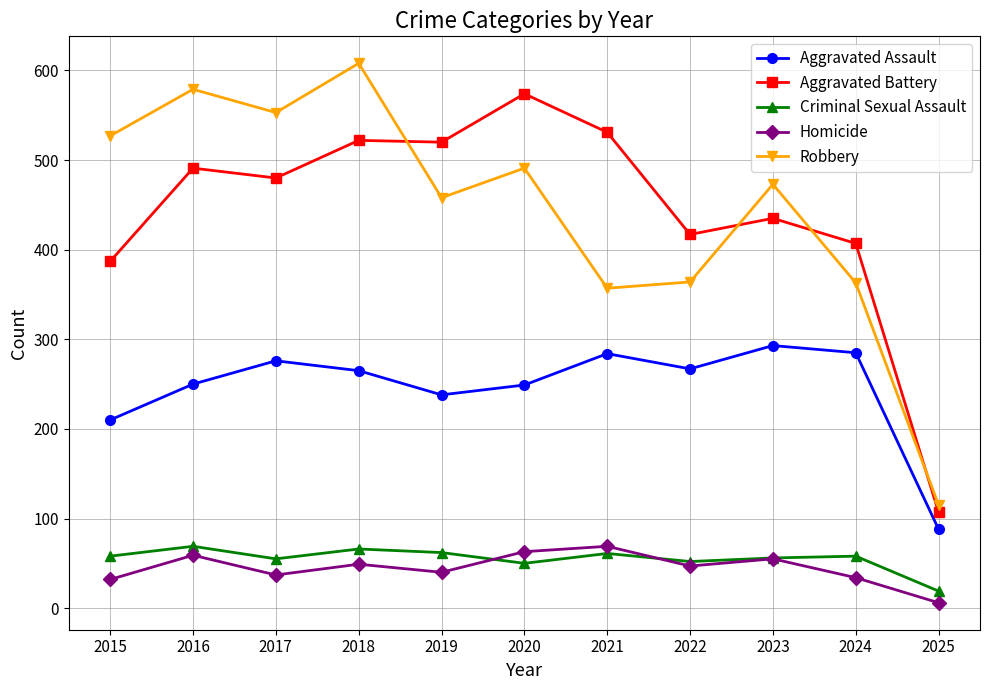

How many lines are shown in the chart?

5